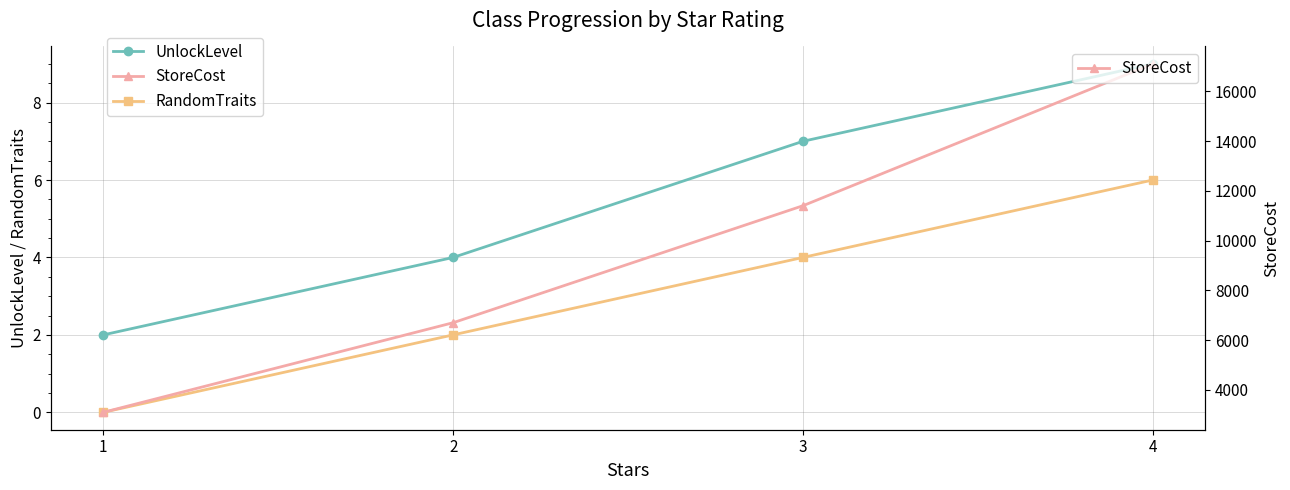

What is the difference between the highest and lowest values at 1?

3100